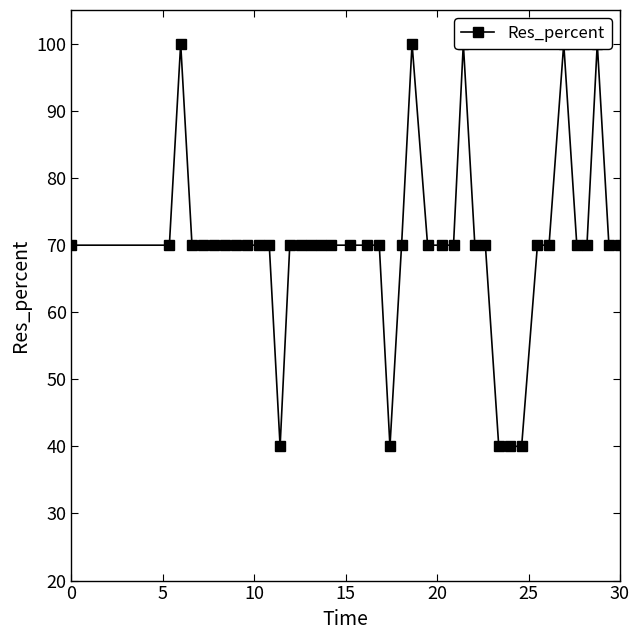

How many series are shown in this chart?

1